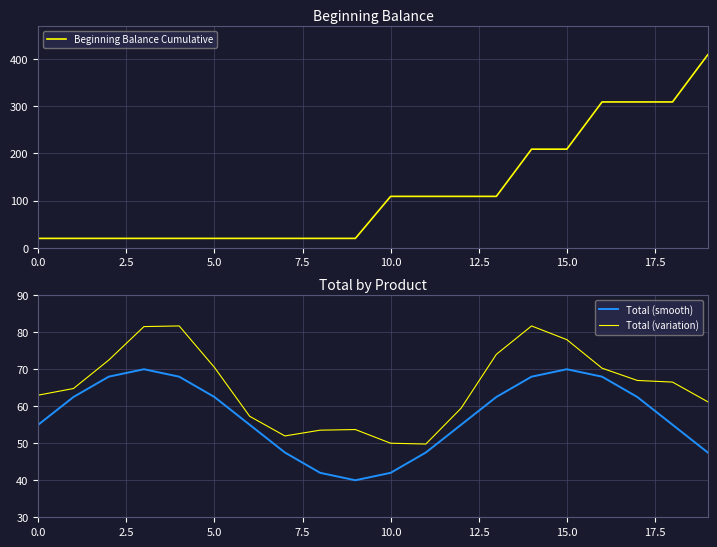

What is the greatest value displayed?

409.0